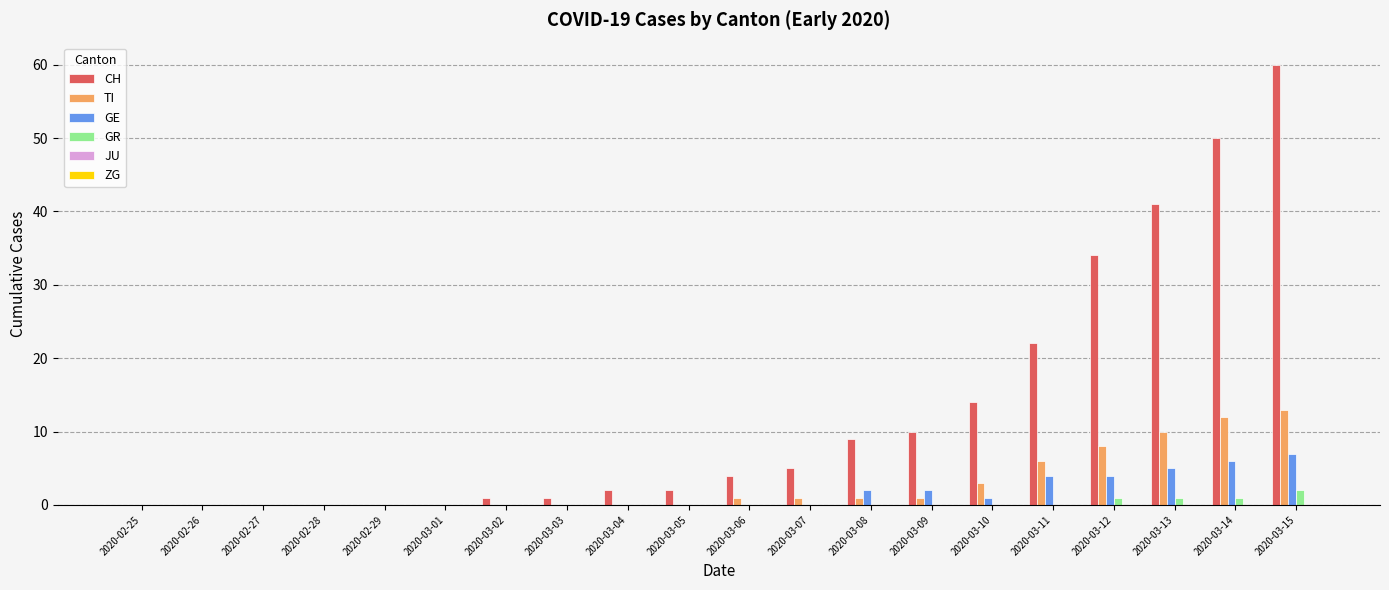

At which category is the sum across all series the highest?

2020-03-15